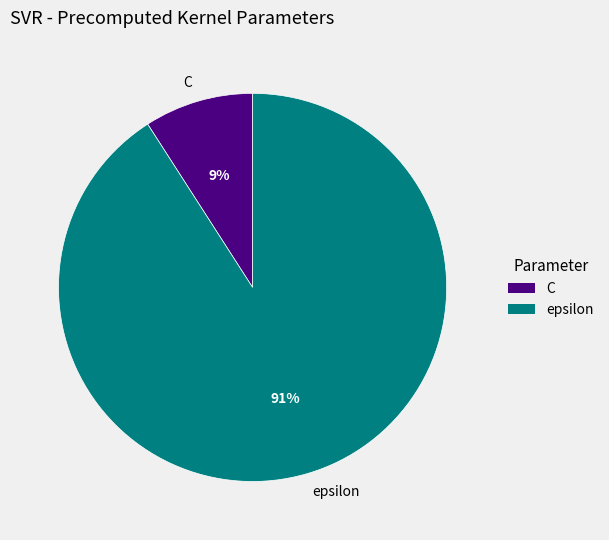

True or false: C accounts for 9% of the total.

True